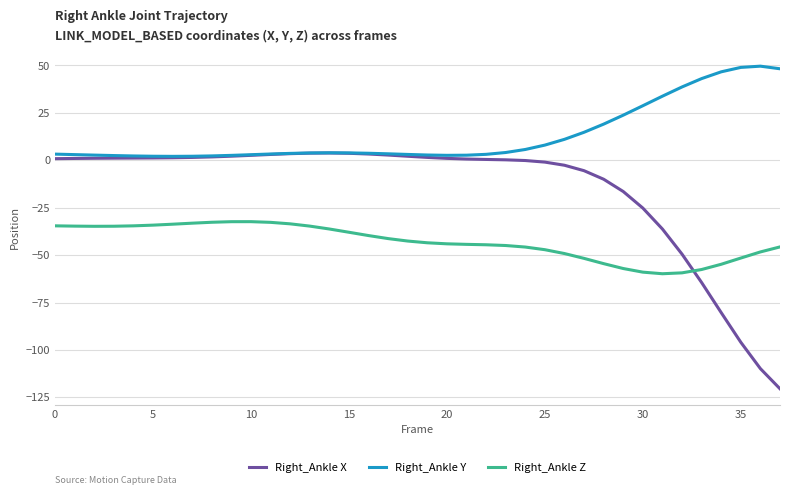

Which series has the largest total across all categories?

Right_Ankle Y